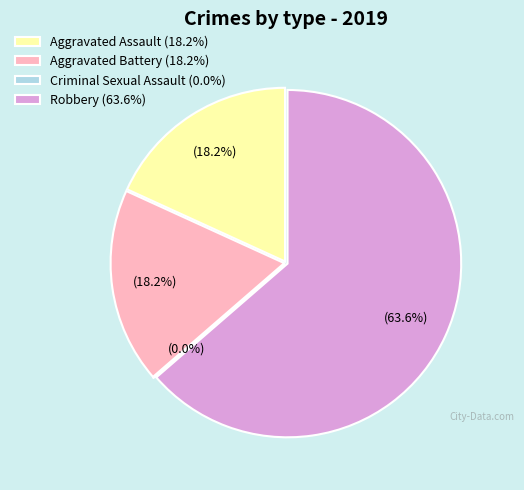

How many slices are in this pie chart?

4